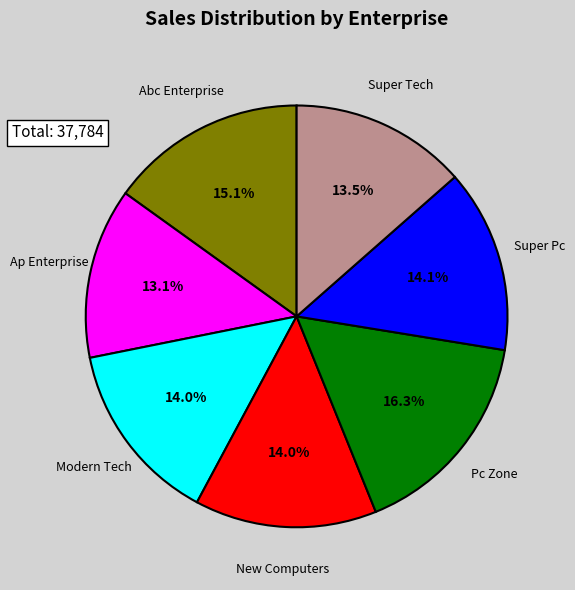

Does any single category account for the majority?

No